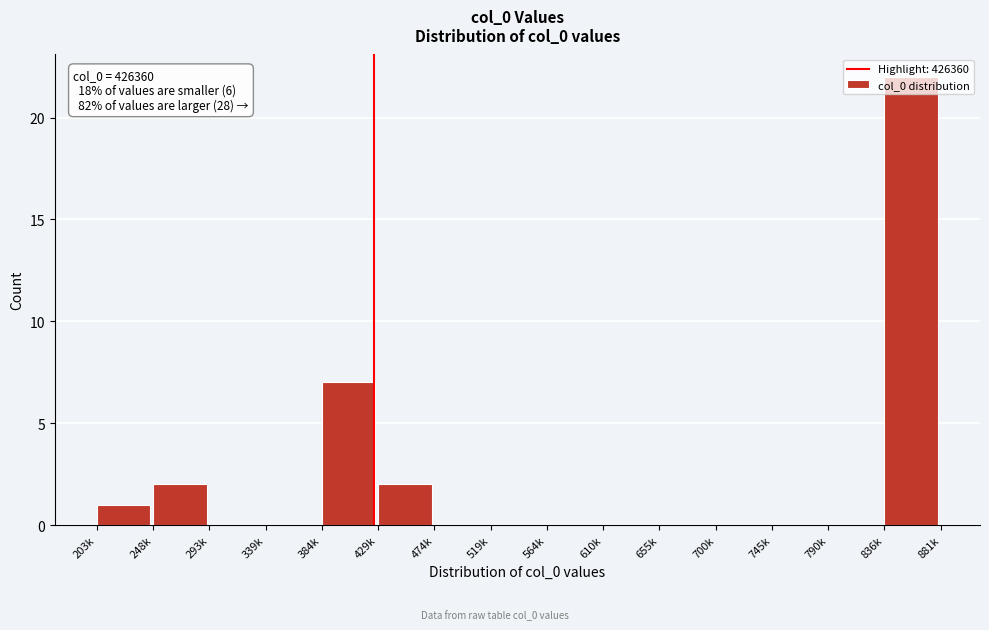

Between 248k and 610k, which is larger?

248k